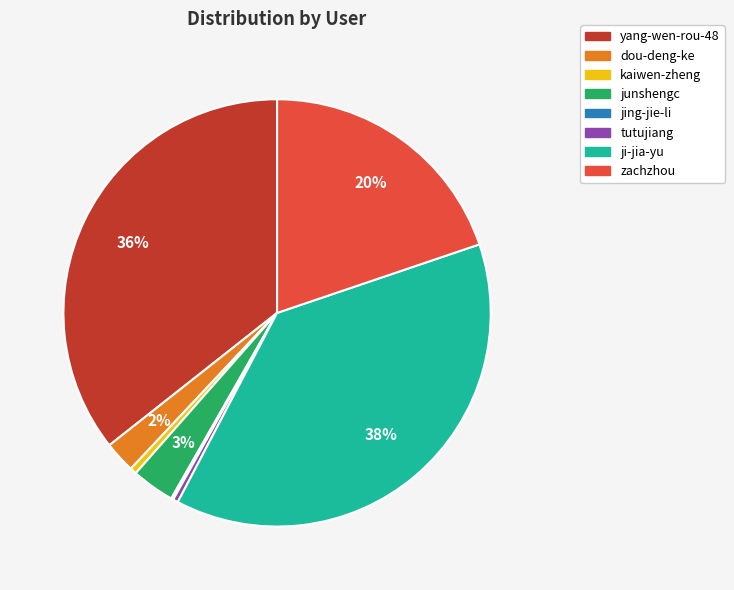

Does any single category account for the majority?

No